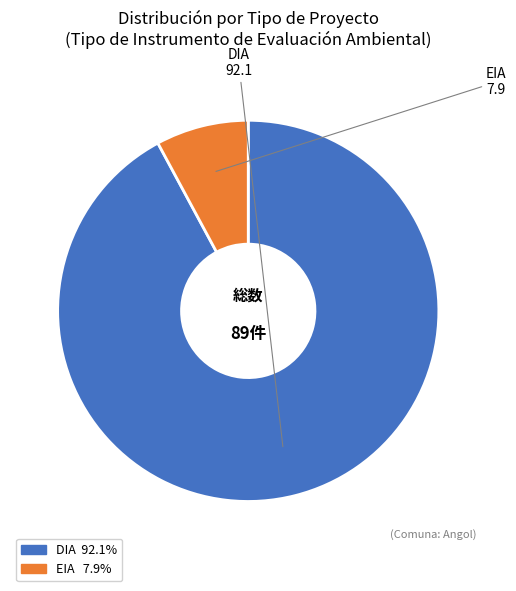

How many segments does this pie chart have?

2